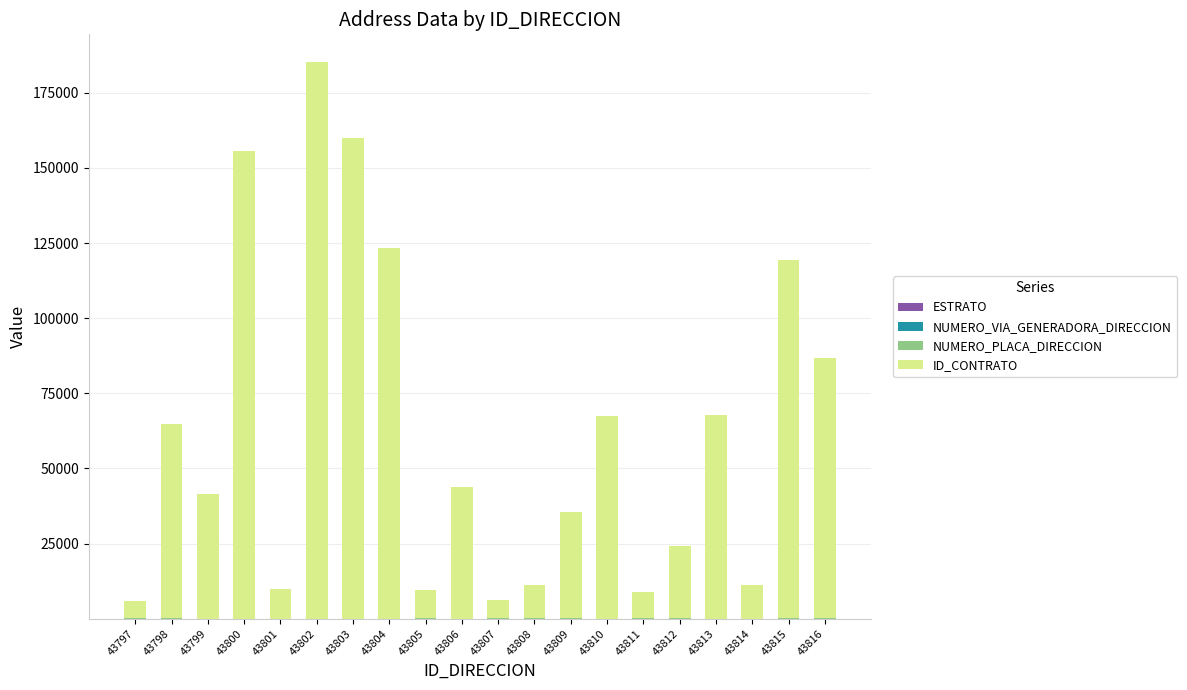

At which category is the sum across all series the highest?

43802